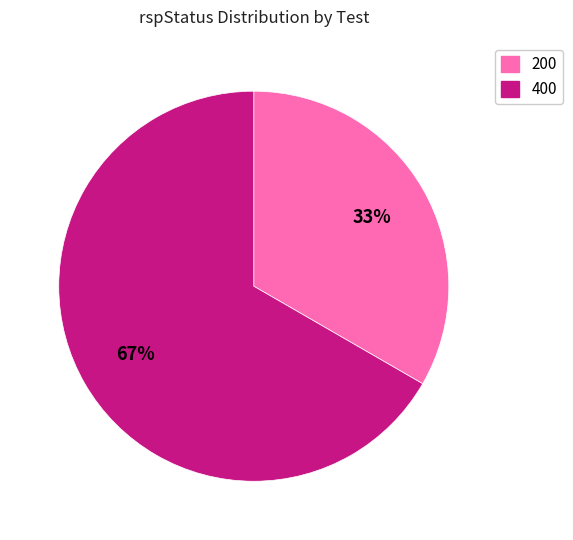

Is there a majority slice in this chart?

Yes